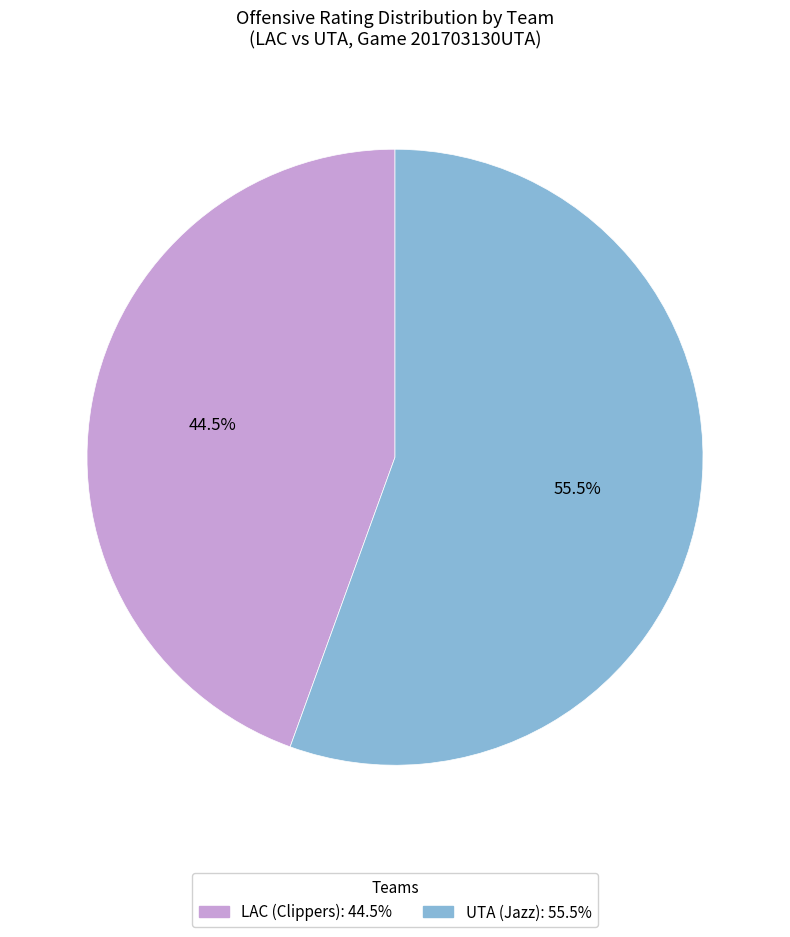

Is there any slice that represents more than half of the pie?

Yes